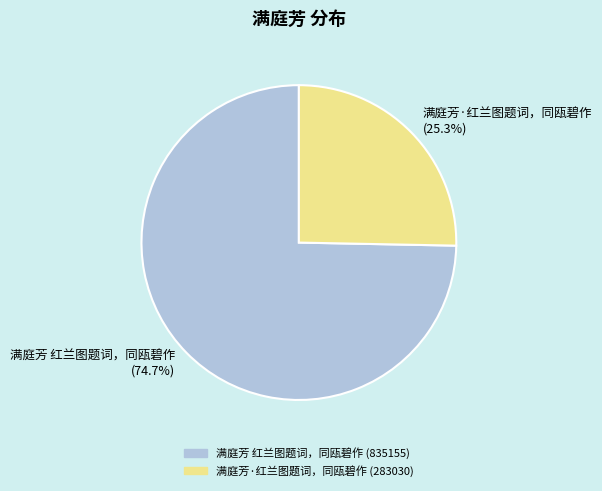

To the nearest percent, what is the average slice percentage?

50%